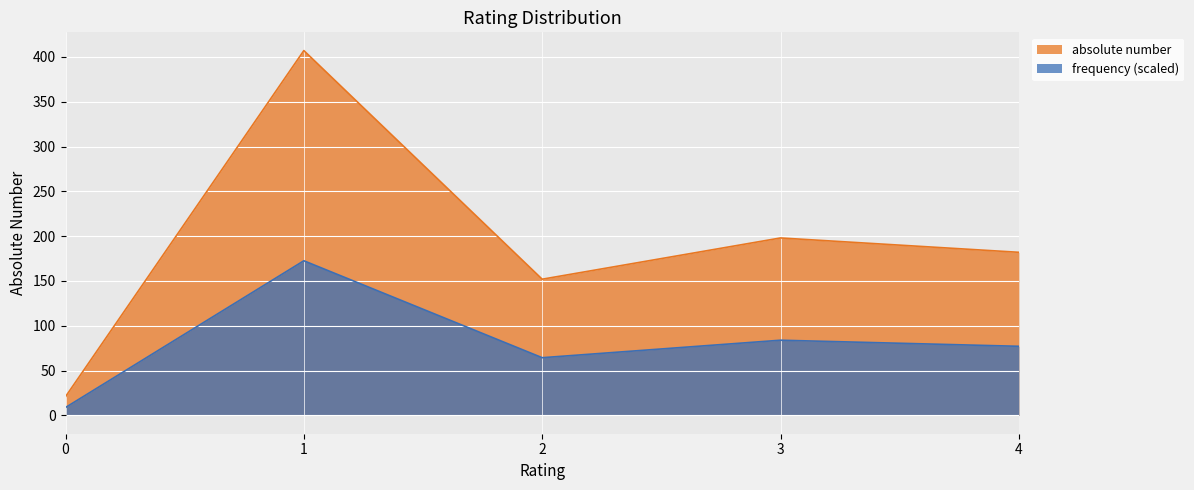

Does the chart display data point markers on the line(s)?

No